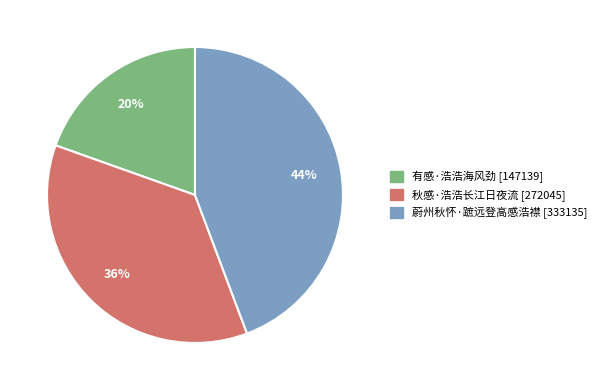

Combined, do 有感·浩浩海风劲 and 秋感·浩浩长江日夜流 account for over 50%?

Yes